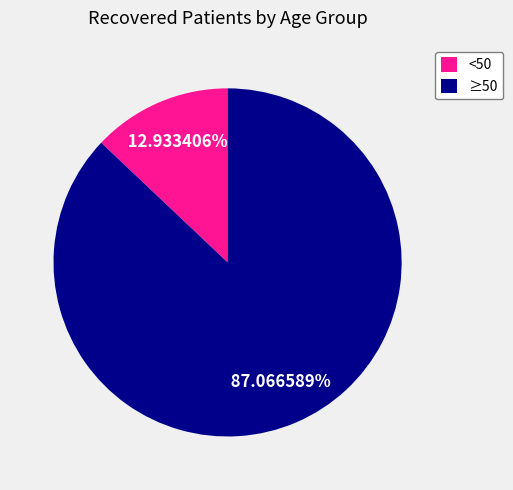

Is ≥50 the majority of the pie?

Yes